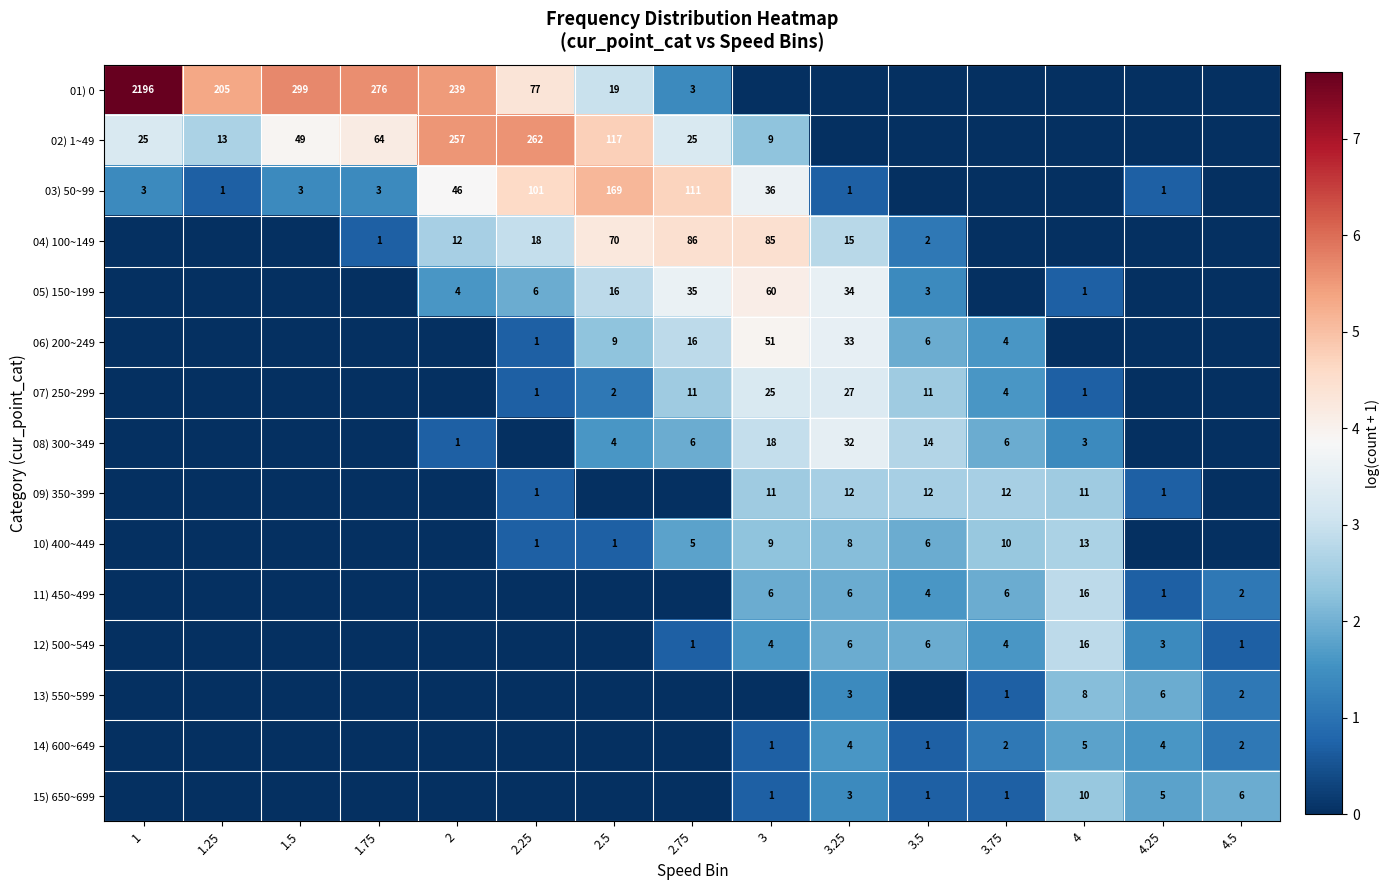

The value of 01) 0 at 2.25 is 77. True or false?

True